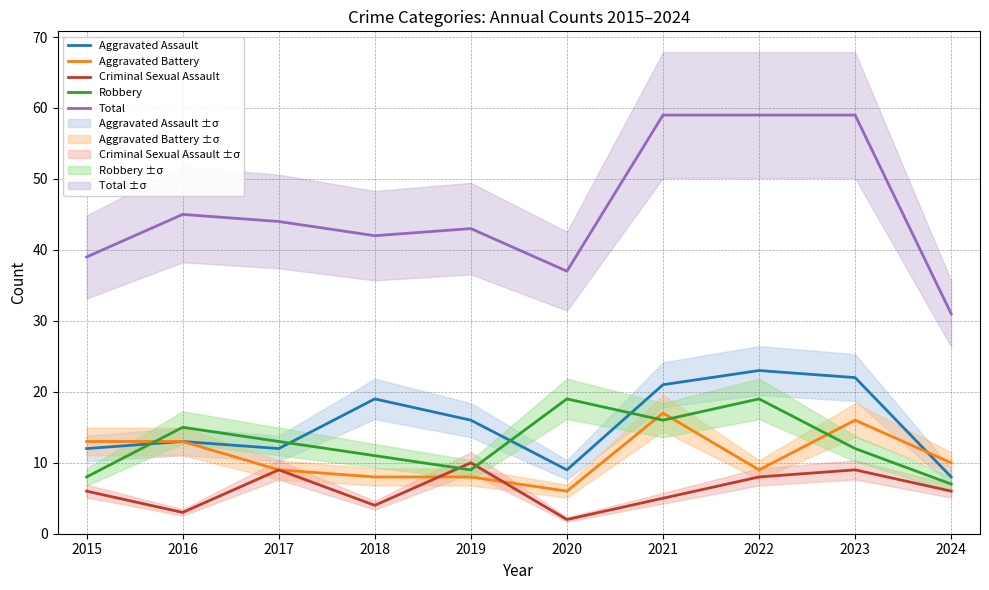

What are all the series names shown in the legend?

Aggravated Assault, Aggravated Battery, Criminal Sexual Assault, Robbery, Total